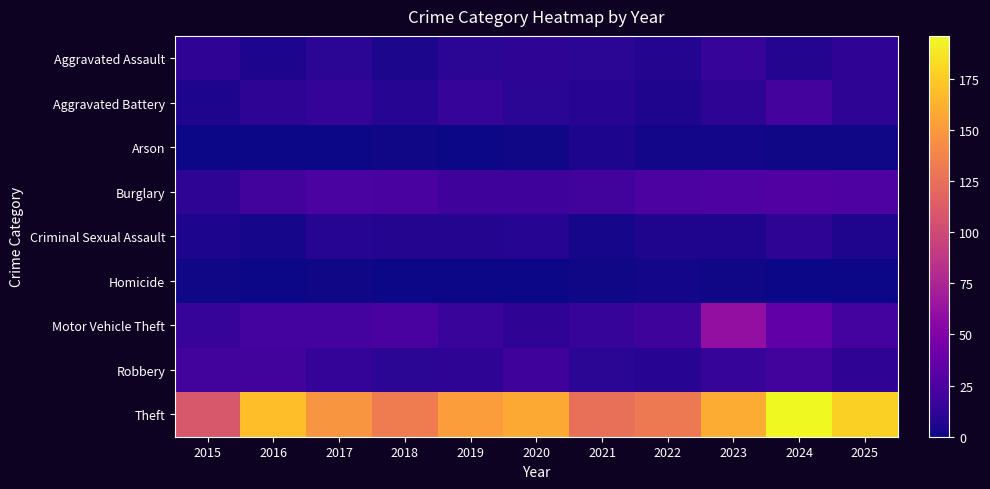

Between 2020 and 2015, which is larger?

2015